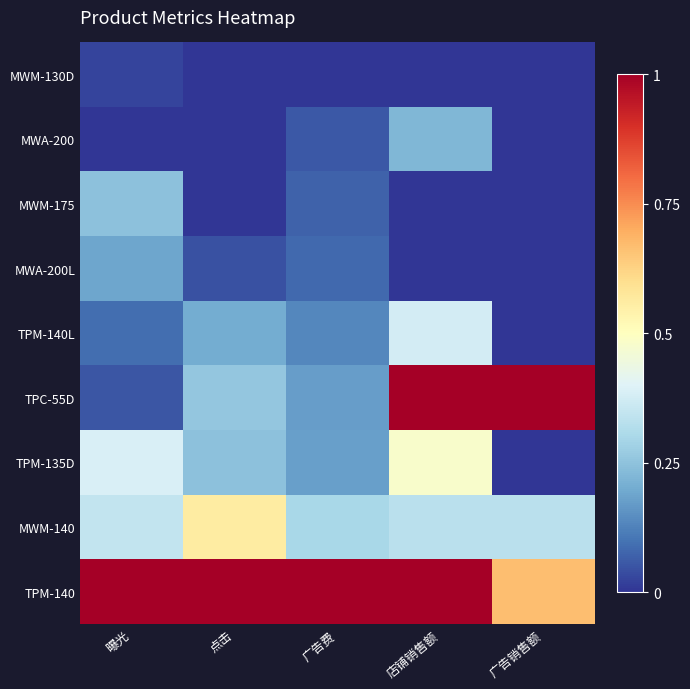

Count the number of categories in the chart.

5